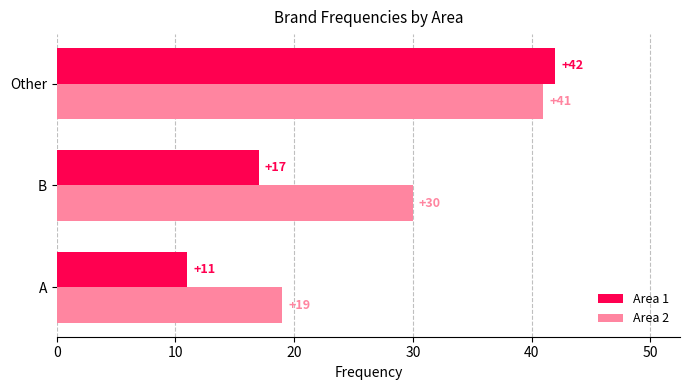

At which label does Area 1 reach its peak?

Other